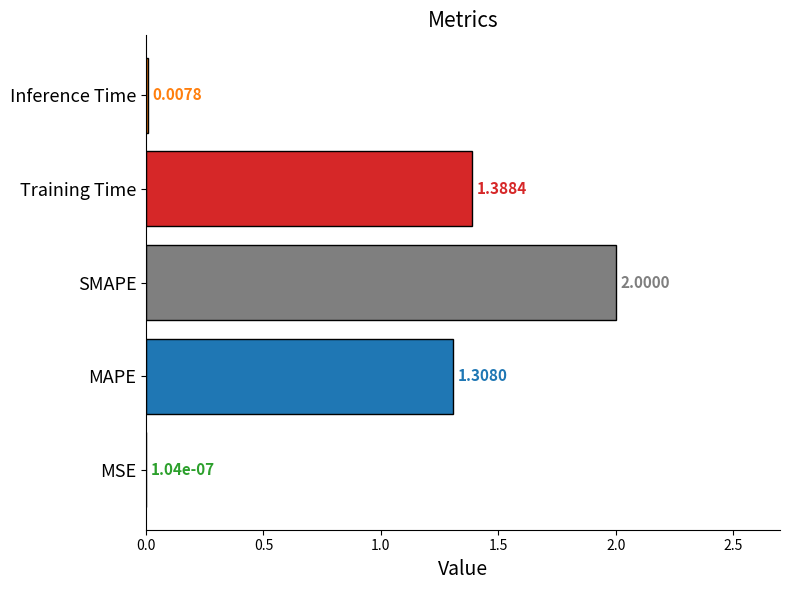

Does the chart contain stacked bars?

No